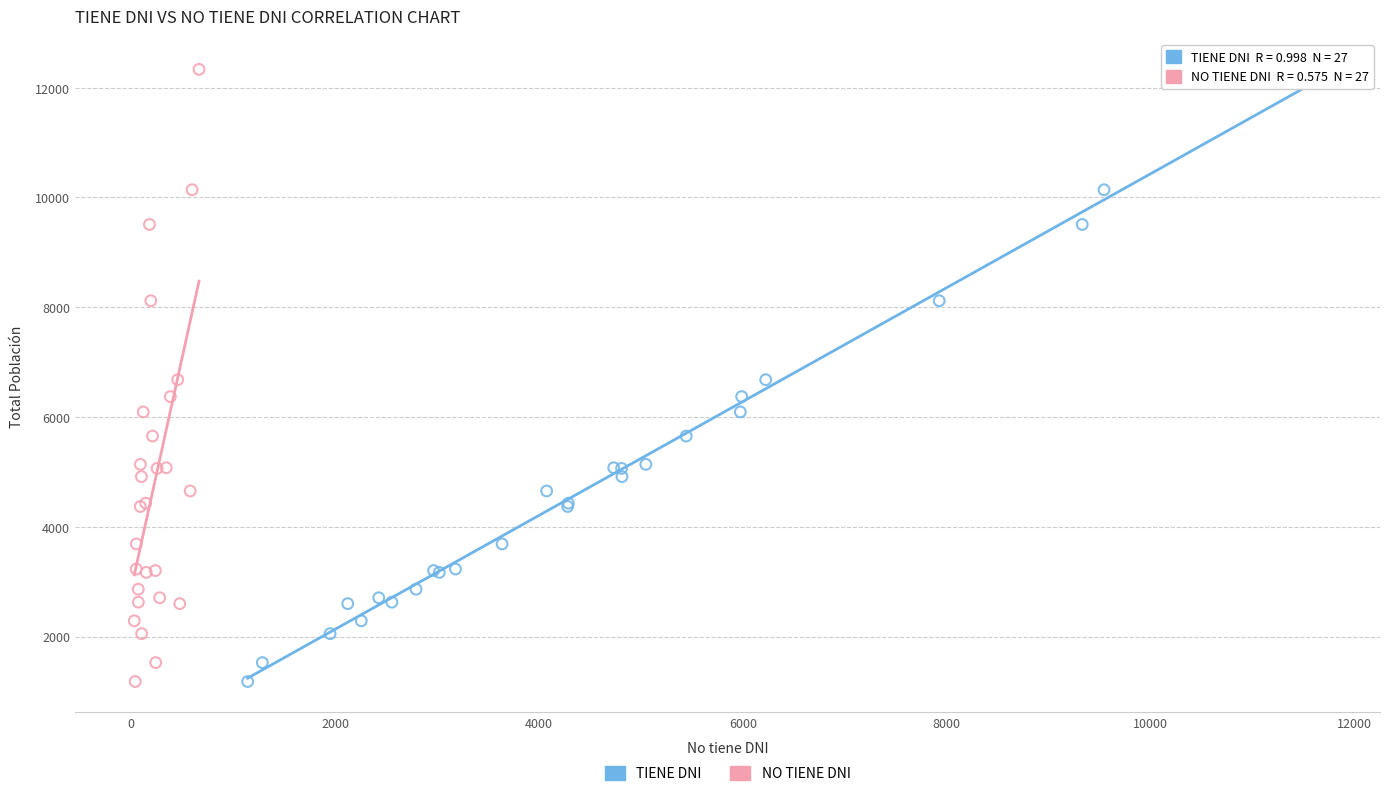

What are all the series names shown in the legend?

TIENE DNI, NO TIENE DNI